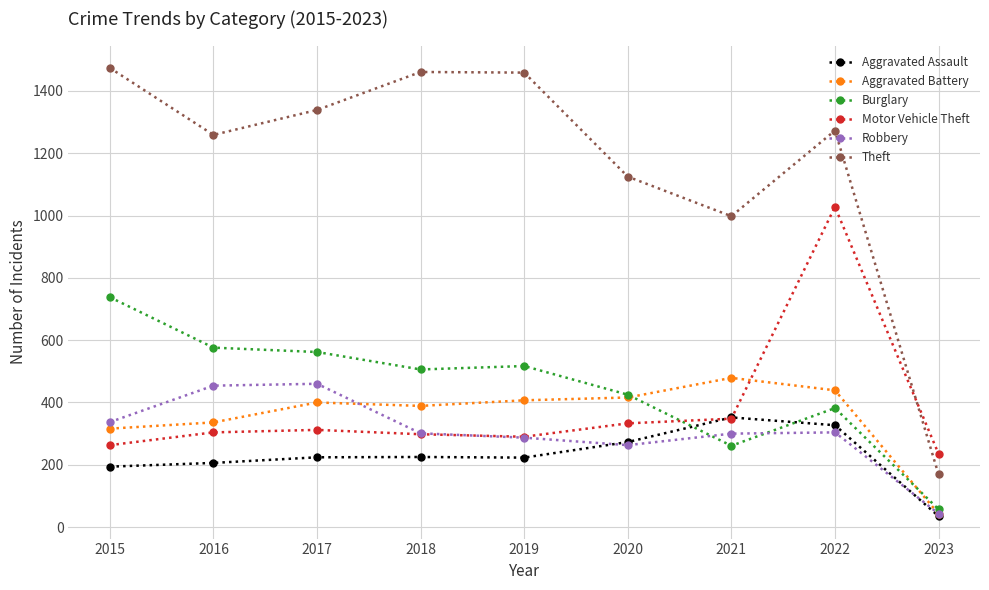

What is the value of the Burglary point at the 4th from the left?

506